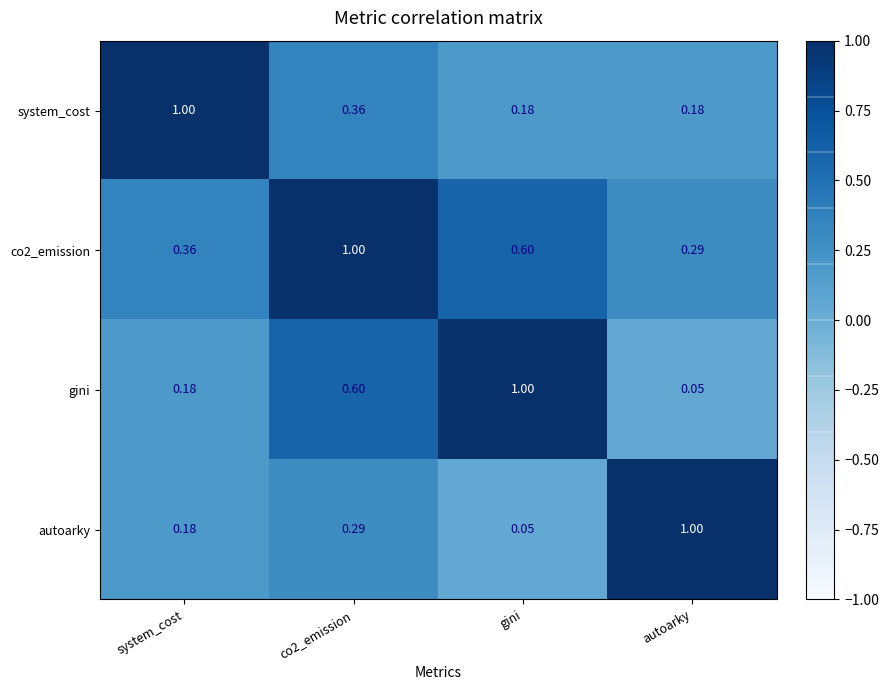

At which label does gini reach its minimum?

autoarky